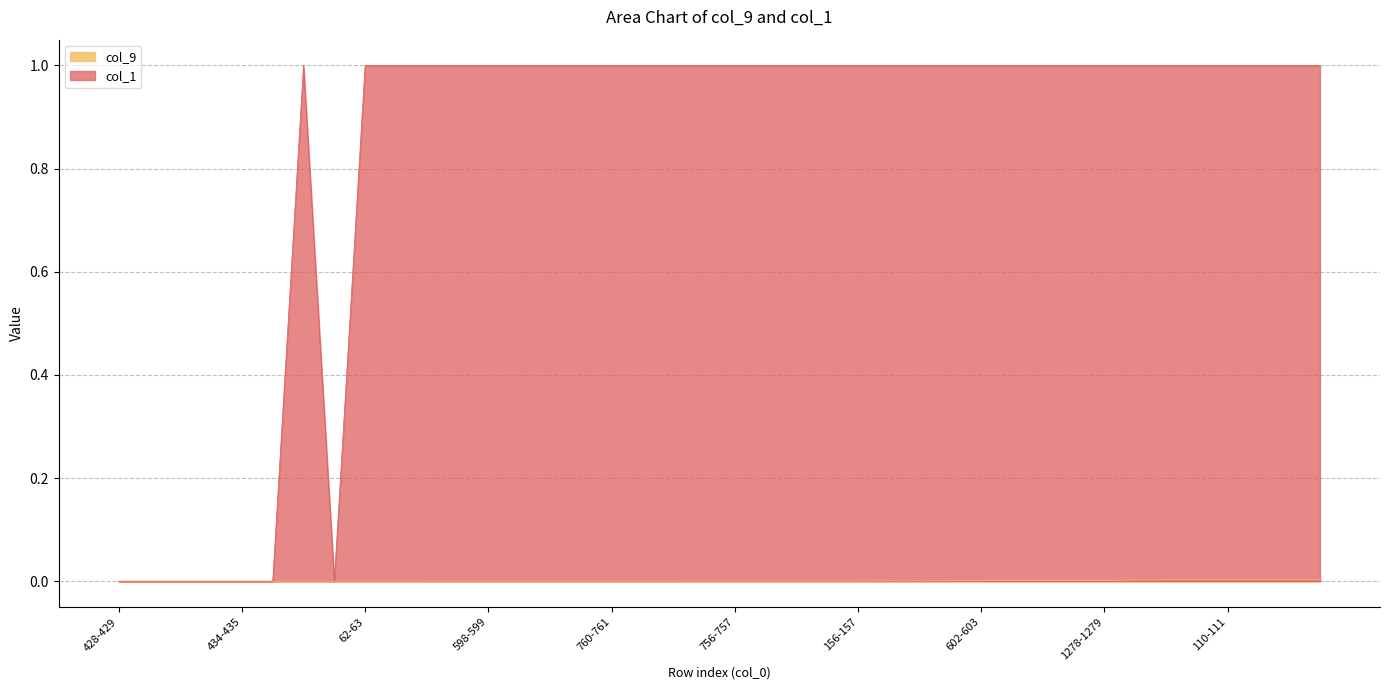

Is it true that col_1 equals 0.3 at 1358-1359?

False